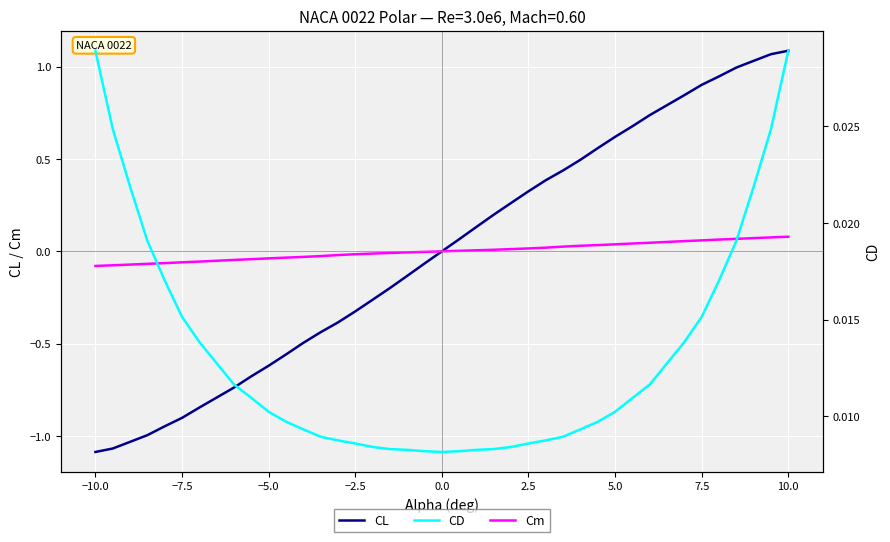

The CL series shows -0.9 at −7.5. True or false?

True